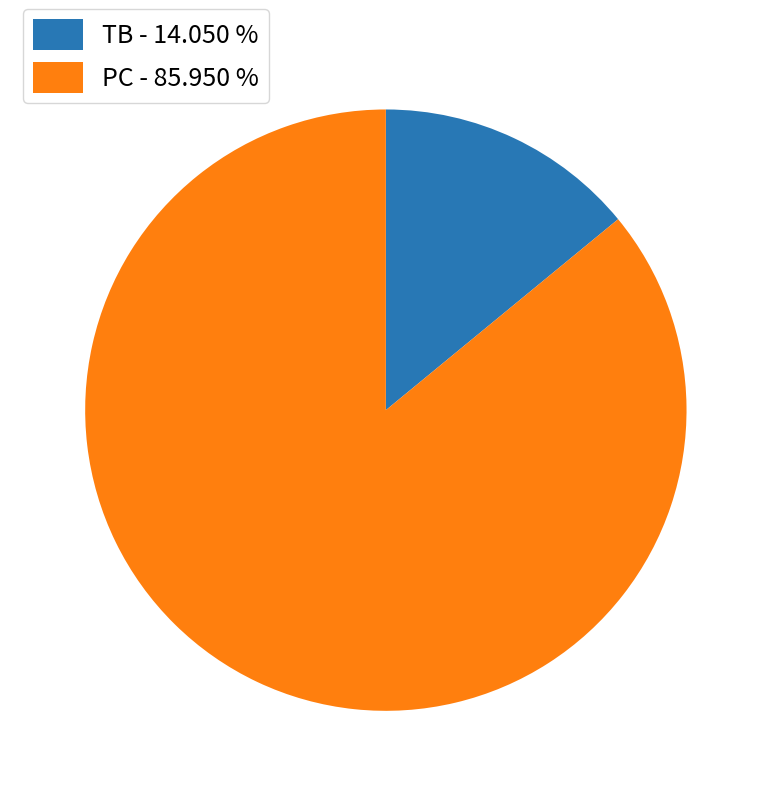

How many slices are in this pie chart?

2